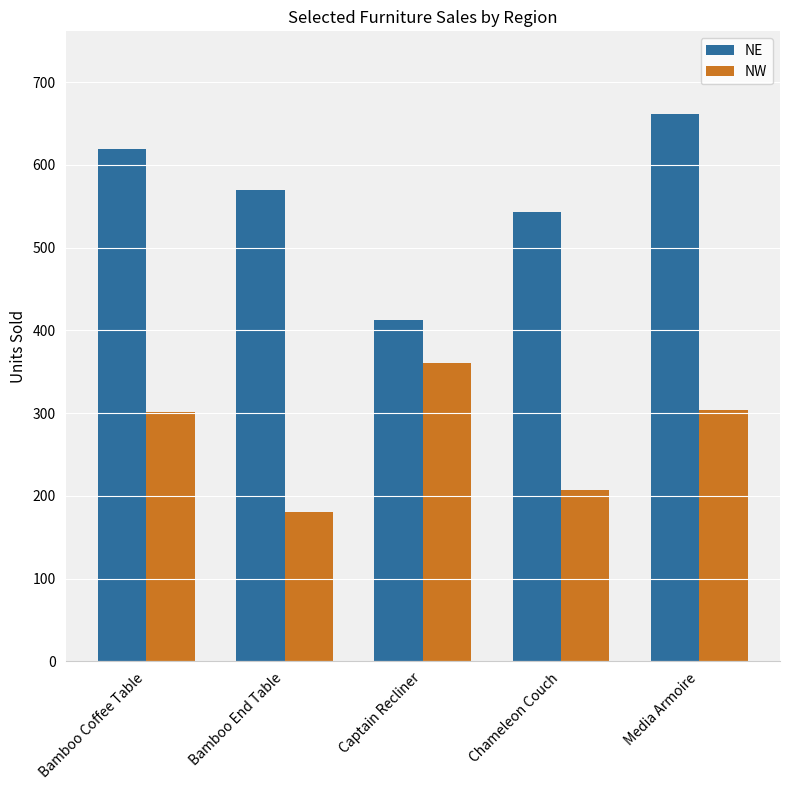

What is the difference between the NW values at Media Armoire and Captain Recliner?

57